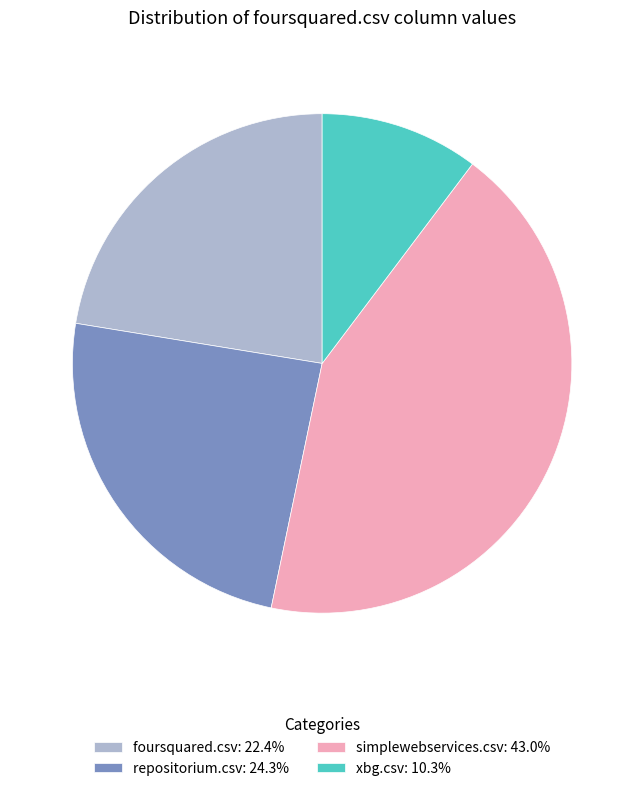

Does any single category account for the majority?

No